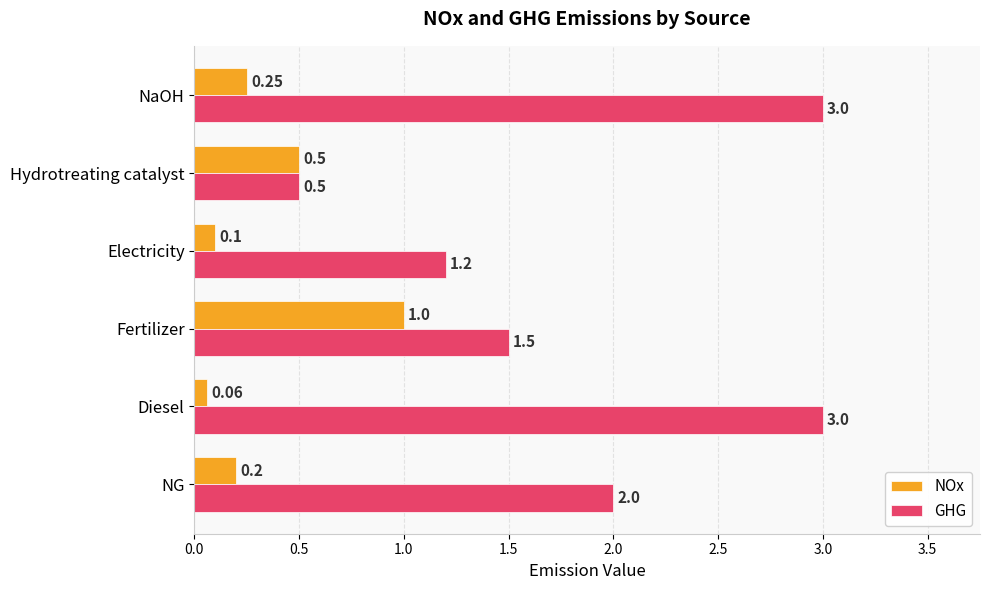

What is the difference between the second highest and second lowest values in the NOx series?

0.4